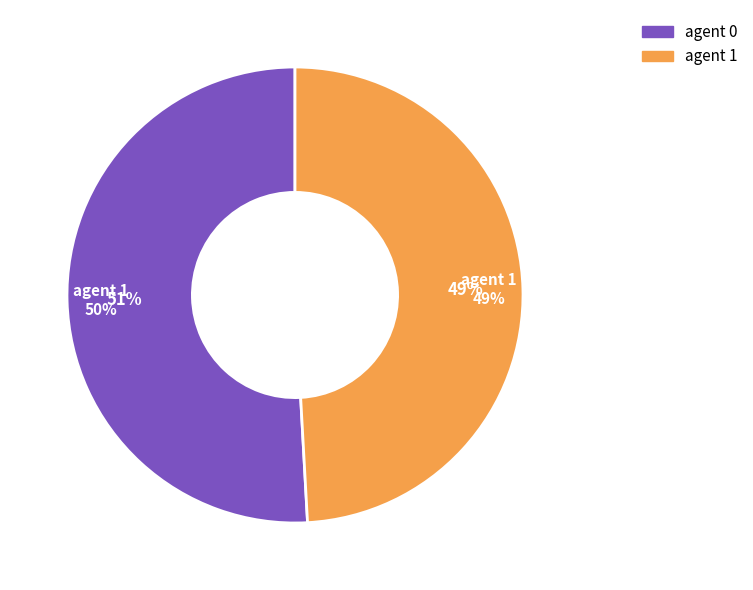

To the nearest percent, what is the average slice percentage?

50%